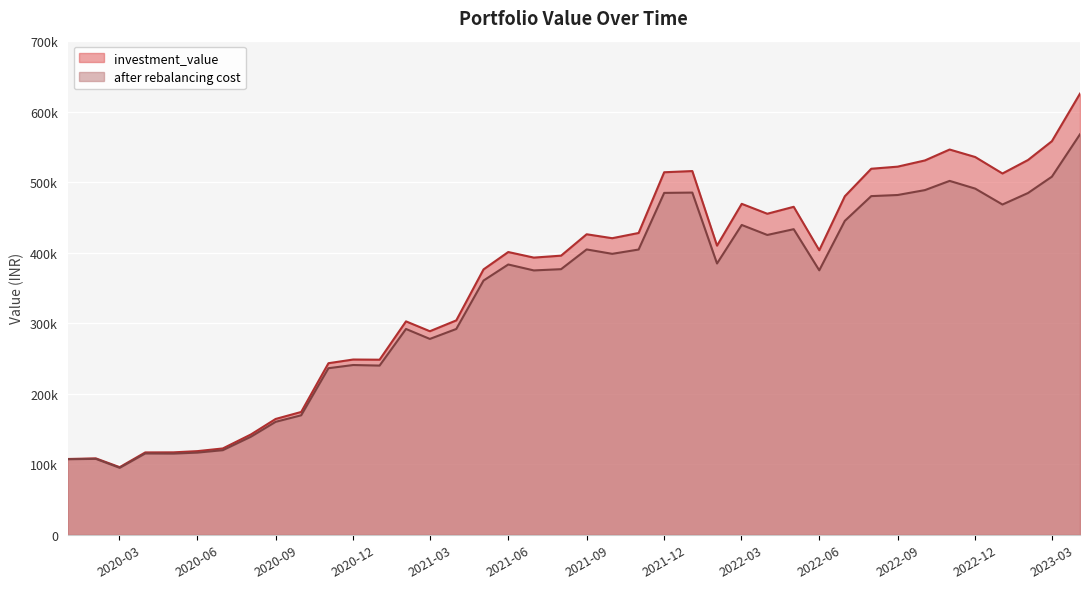

Which series has the largest total across all categories?

investment_value